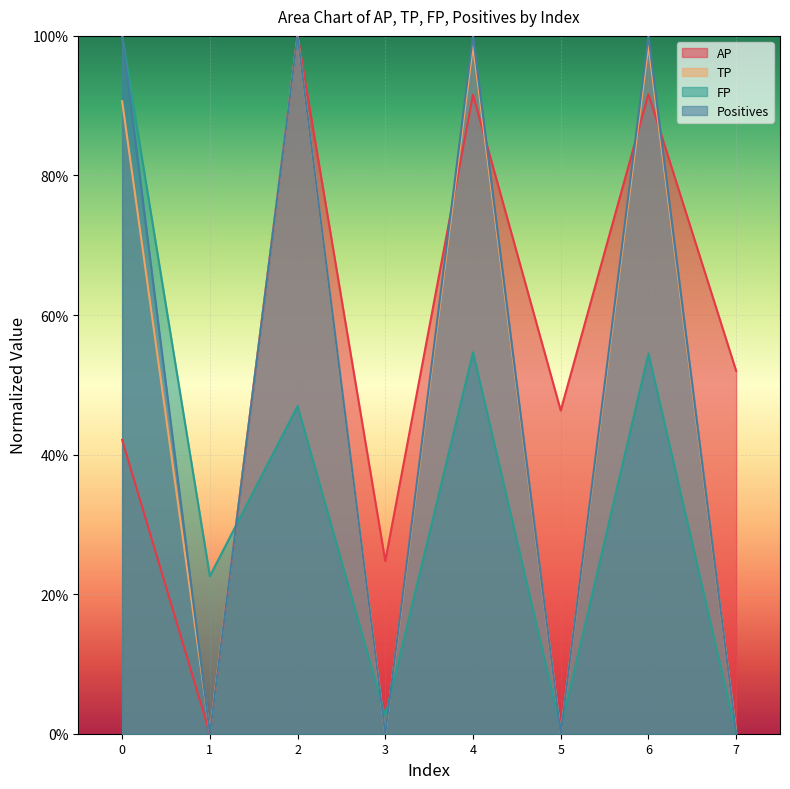

True or false: AP and FP cross at least once.

True